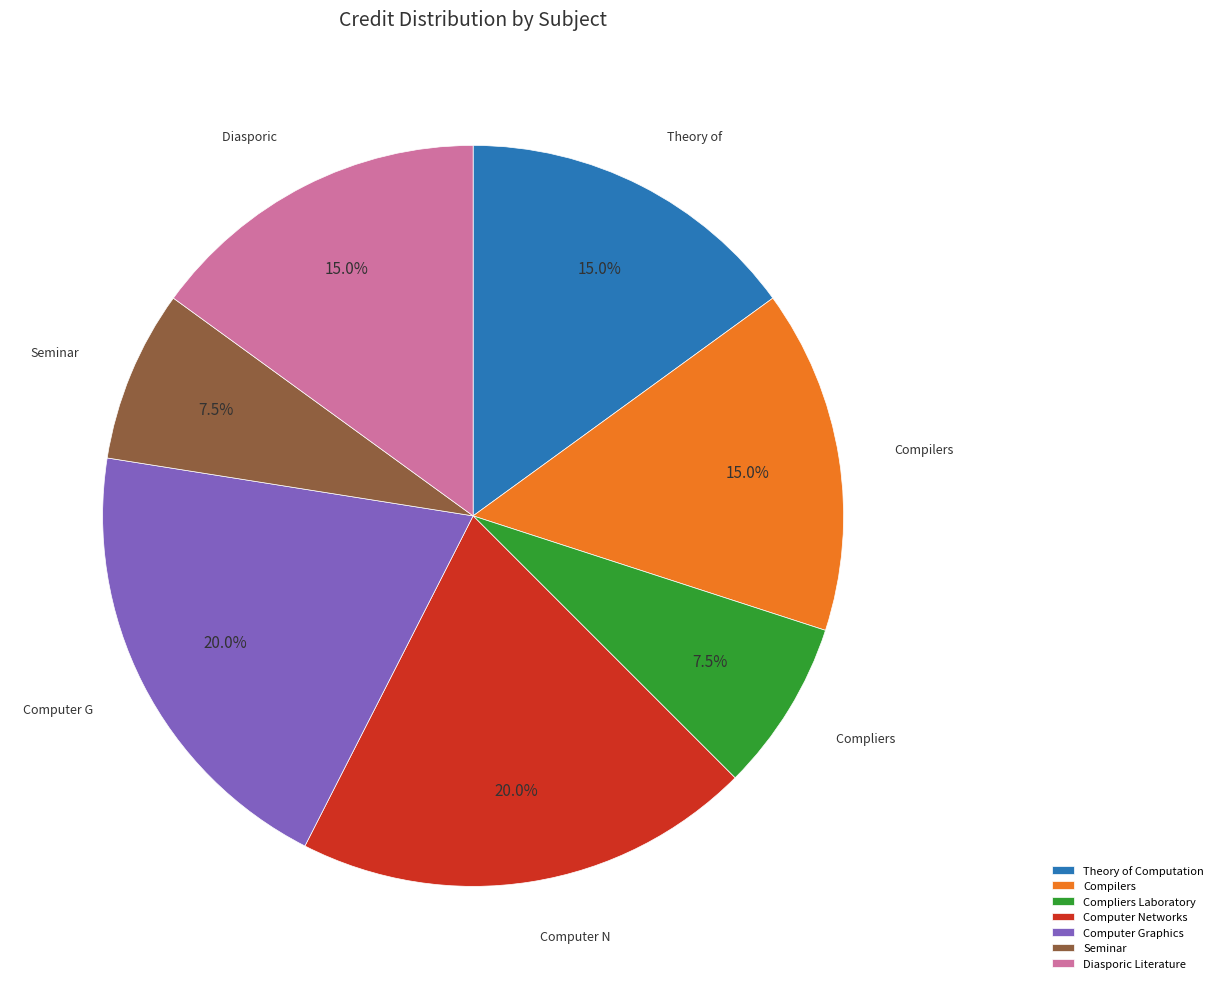

Count the number of slices in the pie.

7